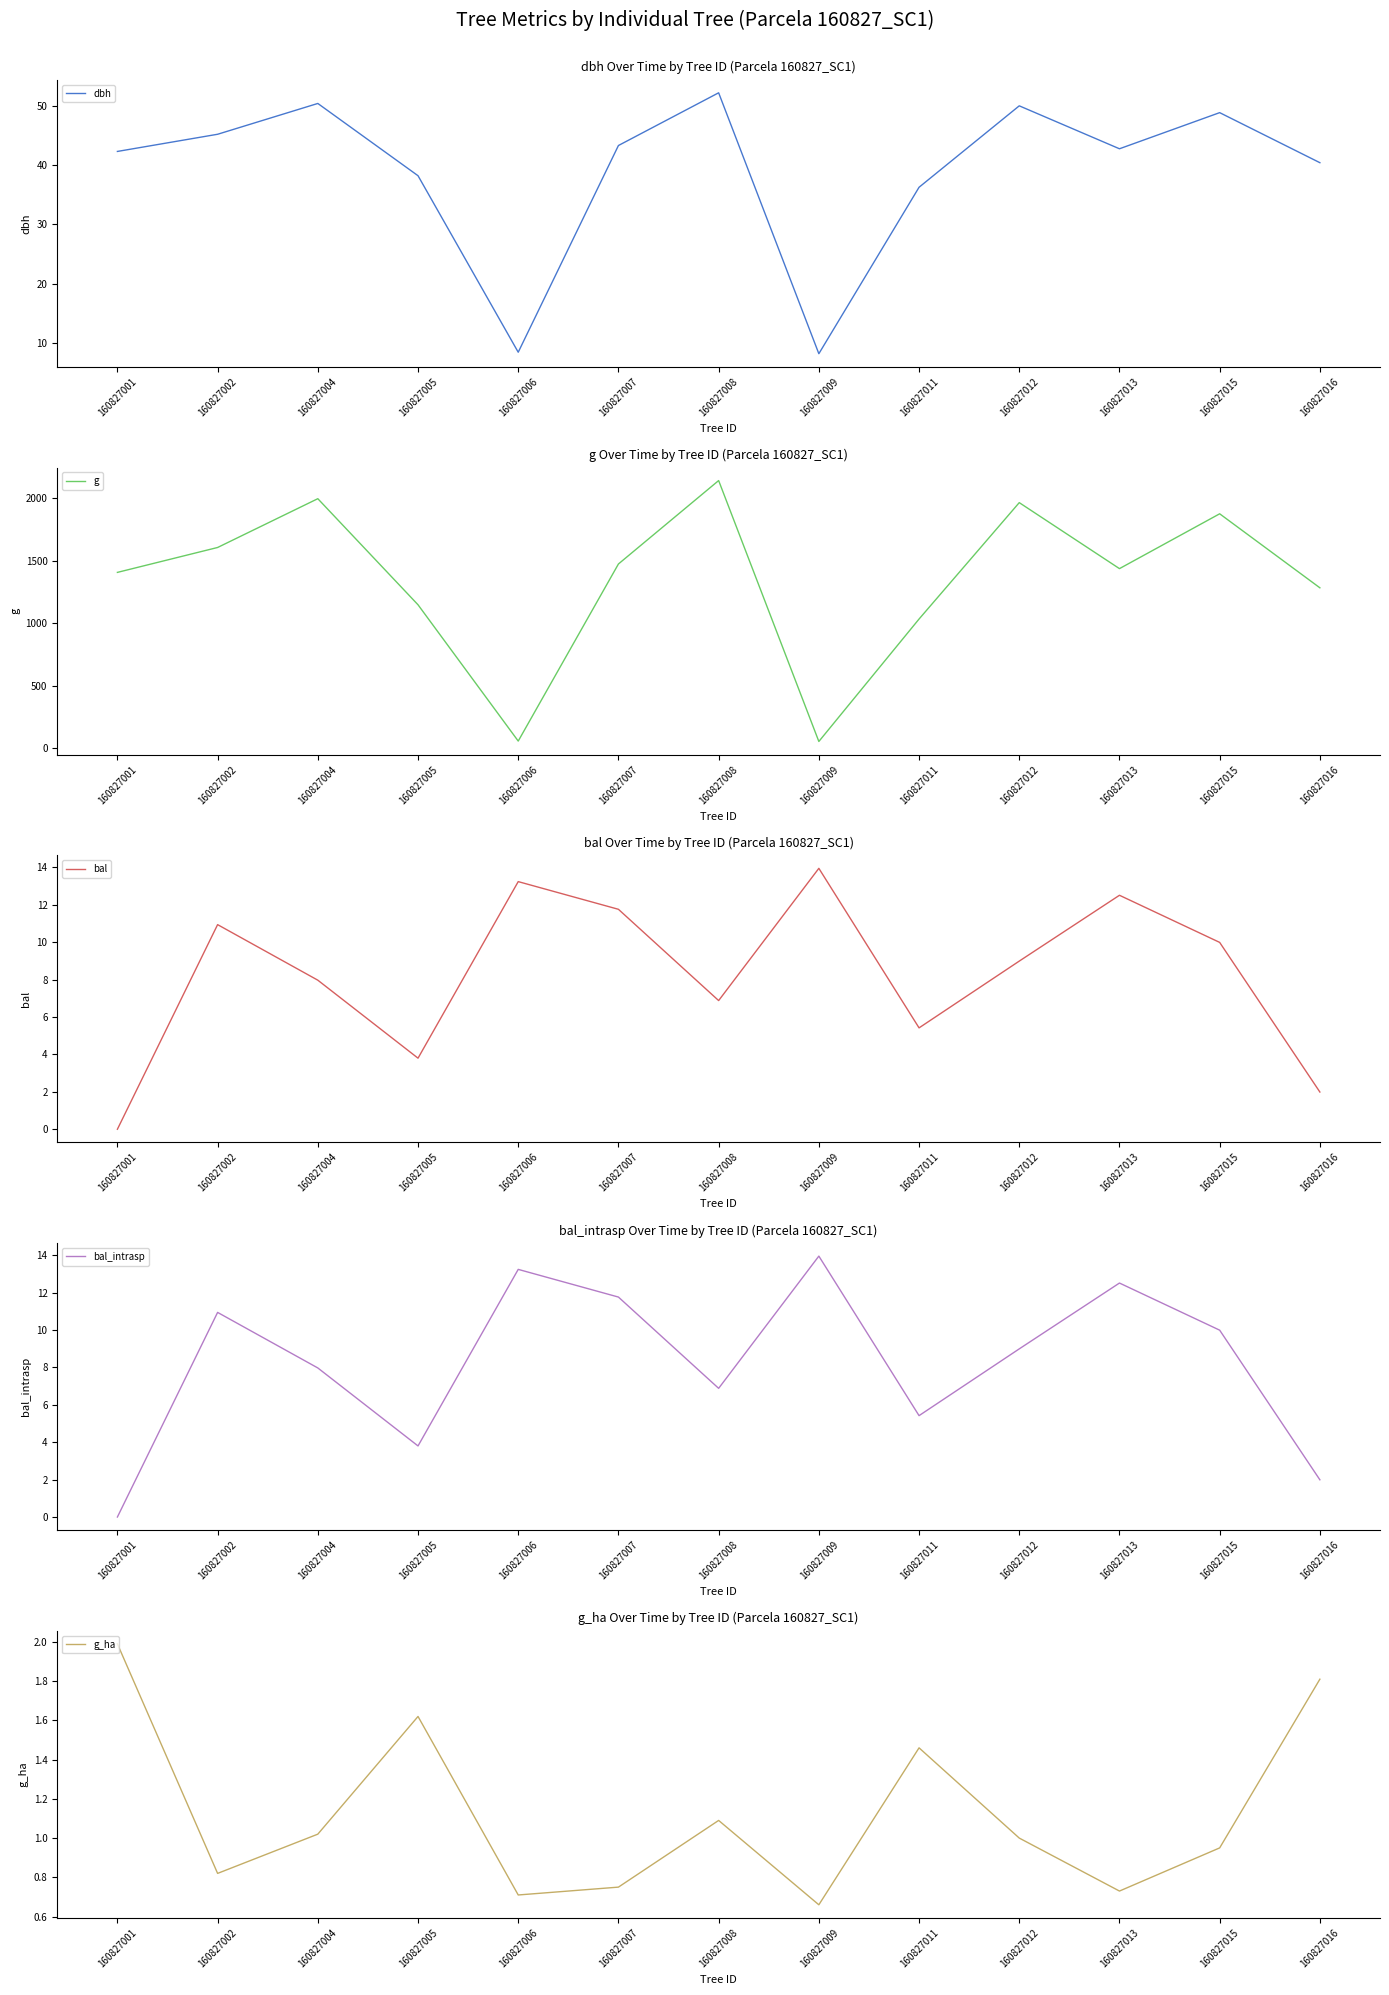

Is the value of g_ha at 160827011 greater than the value of g at 160827009?

No